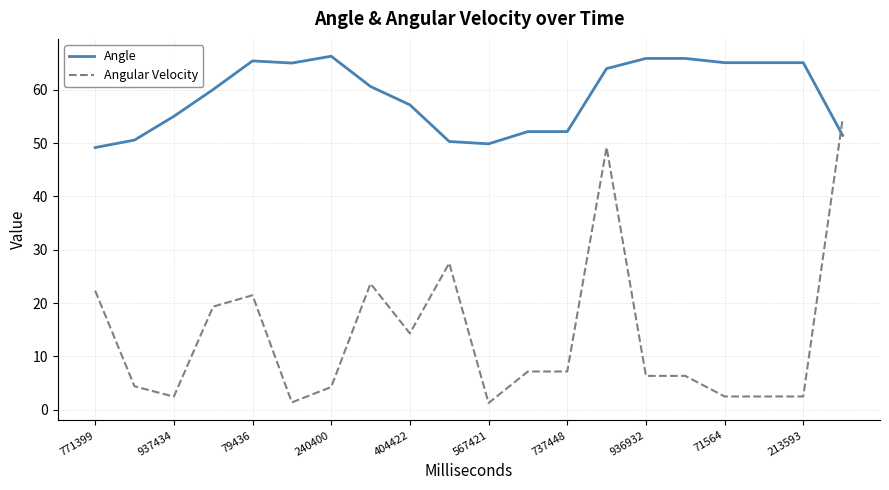

What is the minimum value for Angle?

49.2